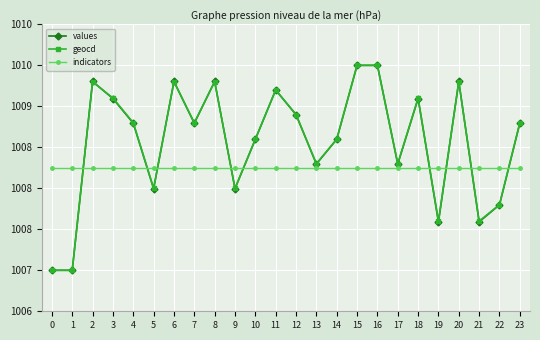

Which series has the largest total across all categories?

geocd